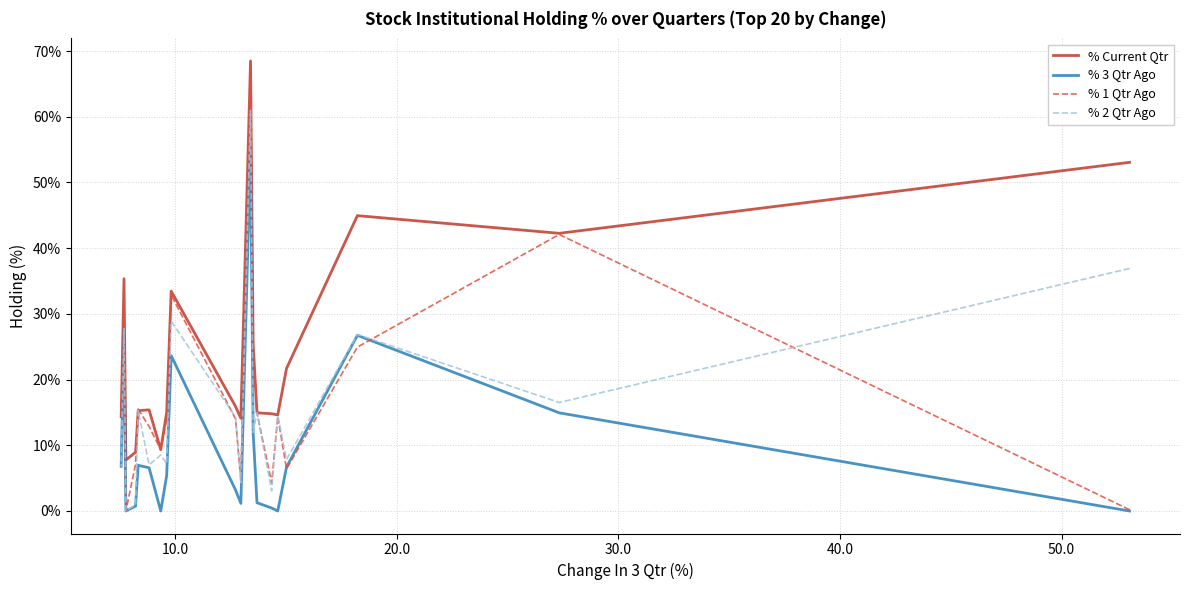

How many intersections are there between % 1 Qtr Ago and % 3 Qtr Ago?

2